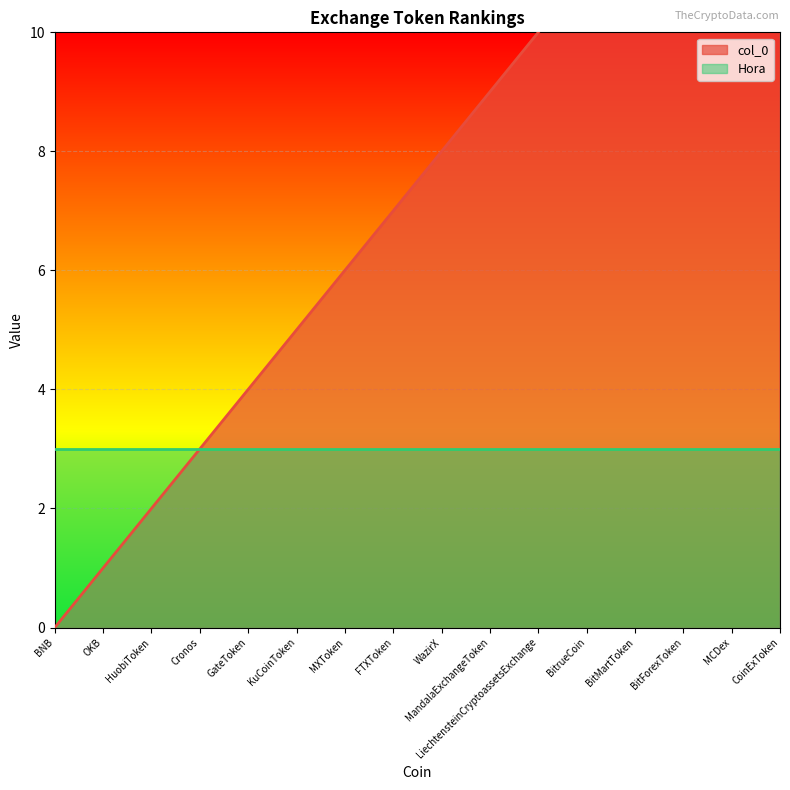

Reading left to right, transcribe all the data shown in this chart.

BNB=0	OKB=1	HuobiToken=2	Cronos=3	GateToken=4	KuCoinToken=5	MXToken=6	FTXToken=7	WazirX=8	MandalaExchangeToken=9	LiechtensteinCryptoassetsExchange=10	BitrueCoin=11	BitMartToken=12	BitForexToken=13	MCDex=14	CoinExToken=15